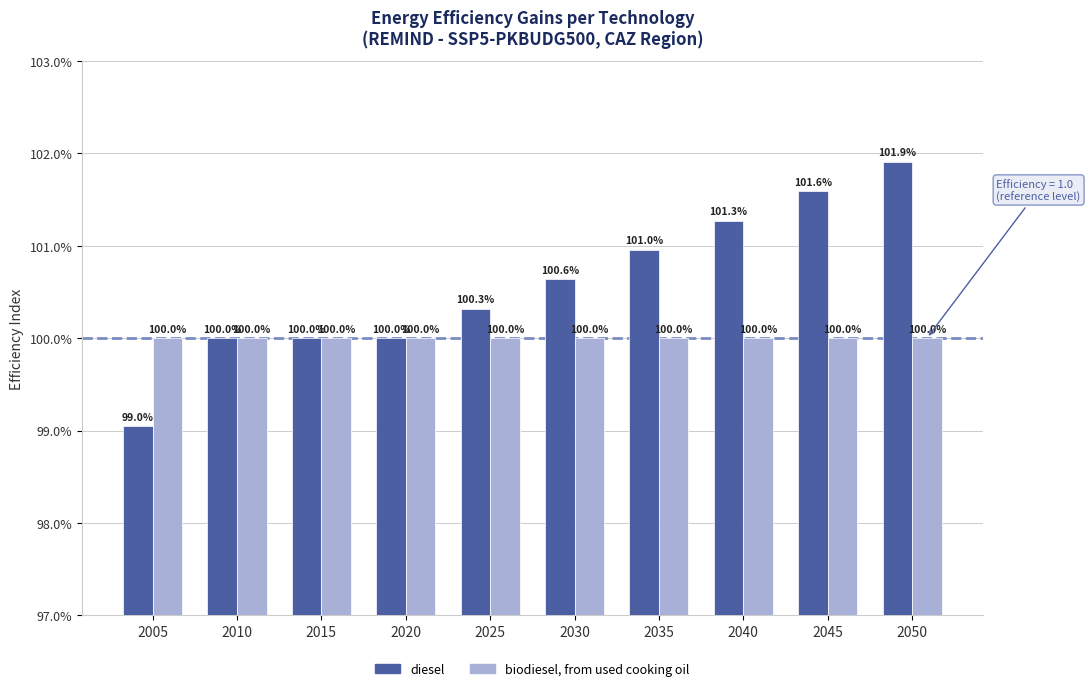

Which series has the largest range (max minus min)?

diesel